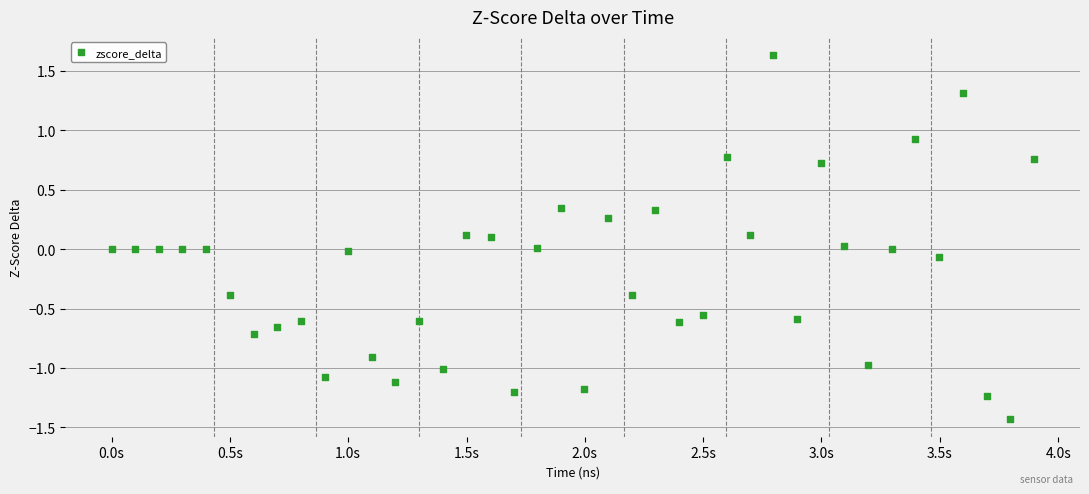

What is the range of Y values (max minus min)?

3.1